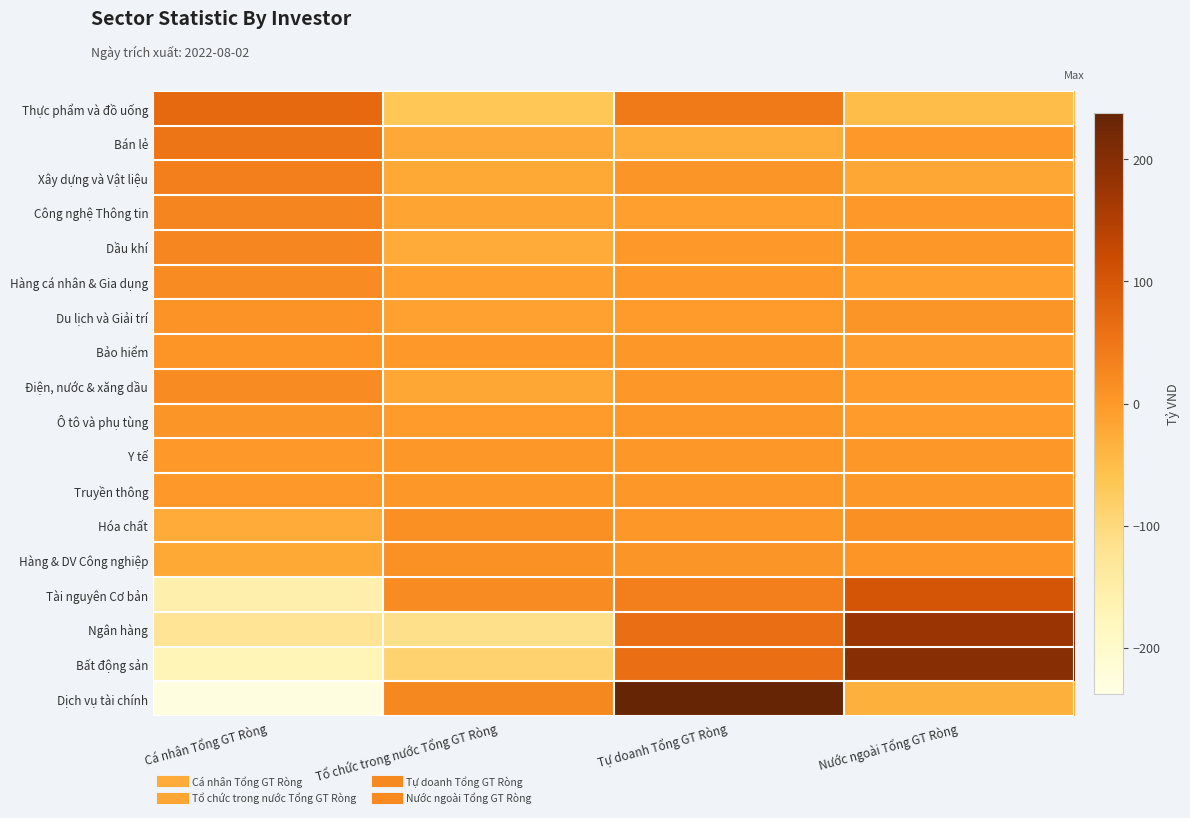

Reading left to right, extract all data points from this chart.

Thực phẩm và đồ uống: Cá nhân Tổng GT Ròng=69.7	Tổ chức trong nước Tổng GT Ròng=-66.3	Tự doanh Tổng GT Ròng=45.3	Nước ngoài Tổng GT Ròng=-48.7
Bán lẻ: Cá nhân Tổng GT Ròng=50.6	Tổ chức trong nước Tổng GT Ròng=-22.6	Tự doanh Tổng GT Ròng=-27.2	Nước ngoài Tổng GT Ròng=-0.9
Xây dựng và Vật liệu: Cá nhân Tổng GT Ròng=36.7	Tổ chức trong nước Tổng GT Ròng=-21.0	Tự doanh Tổng GT Ròng=4.1	Nước ngoài Tổng GT Ròng=-19.8
Công nghệ Thông tin: Cá nhân Tổng GT Ròng=26.7	Tổ chức trong nước Tổng GT Ròng=-15.9	Tự doanh Tổng GT Ròng=-9.0	Nước ngoài Tổng GT Ròng=-1.8
Dầu khí: Cá nhân Tổng GT Ròng=24.5	Tổ chức trong nước Tổng GT Ròng=-24.3	Tự doanh Tổng GT Ròng=-0.4	Nước ngoài Tổng GT Ròng=0.2
Hàng cá nhân & Gia dụng: Cá nhân Tổng GT Ròng=18.5	Tổ chức trong nước Tổng GT Ròng=-7.5	Tự doanh Tổng GT Ròng=-1.8	Nước ngoài Tổng GT Ròng=-9.2
Du lịch và Giải trí: Cá nhân Tổng GT Ròng=9.2	Tổ chức trong nước Tổng GT Ròng=-11.4	Tự doanh Tổng GT Ròng=-2.0	Nước ngoài Tổng GT Ròng=4.2
Bảo hiểm: Cá nhân Tổng GT Ròng=6.4	Tổ chức trong nước Tổng GT Ròng=-1.0	Tự doanh Tổng GT Ròng=1.4	Nước ngoài Tổng GT Ròng=-6.8
Điện, nước & xăng dầu: Cá nhân Tổng GT Ròng=18.2	Tổ chức trong nước Tổng GT Ròng=-18.9	Tự doanh Tổng GT Ròng=3.4	Nước ngoài Tổng GT Ròng=-2.7
Ô tô và phụ tùng: Cá nhân Tổng GT Ròng=4.9	Tổ chức trong nước Tổng GT Ròng=-2.8	Tự doanh Tổng GT Ròng=0.0	Nước ngoài Tổng GT Ròng=-2.0
Y tế: Cá nhân Tổng GT Ròng=-0.1	Tổ chức trong nước Tổng GT Ròng=0.0	Tự doanh Tổng GT Ròng=0.0	Nước ngoài Tổng GT Ròng=0.1
Truyền thông: Cá nhân Tổng GT Ròng=-0.3	Tổ chức trong nước Tổng GT Ròng=0.0	Tự doanh Tổng GT Ròng=0.0	Nước ngoài Tổng GT Ròng=0.3
Hóa chất: Cá nhân Tổng GT Ròng=-25.0	Tổ chức trong nước Tổng GT Ròng=12.2	Tự doanh Tổng GT Ròng=1.1	Nước ngoài Tổng GT Ròng=11.7
Hàng & DV Công nghiệp: Cá nhân Tổng GT Ròng=-20.5	Tổ chức trong nước Tổng GT Ròng=9.9	Tự doanh Tổng GT Ròng=3.8	Nước ngoài Tổng GT Ròng=6.7
Tài nguyên Cơ bản: Cá nhân Tổng GT Ròng=-157.7	Tổ chức trong nước Tổng GT Ròng=18.2	Tự doanh Tổng GT Ròng=36.3	Nước ngoài Tổng GT Ròng=103.1
Ngân hàng: Cá nhân Tổng GT Ròng=-124.1	Tổ chức trong nước Tổng GT Ròng=-112.5	Tự doanh Tổng GT Ròng=61.5	Nước ngoài Tổng GT Ròng=175.1
Bất động sản: Cá nhân Tổng GT Ròng=-173.0	Tổ chức trong nước Tổng GT Ròng=-88.0	Tự doanh Tổng GT Ròng=62.9	Nước ngoài Tổng GT Ròng=198.1
Dịch vụ tài chính: Cá nhân Tổng GT Ròng=-230.2	Tổ chức trong nước Tổng GT Ròng=23.3	Tự doanh Tổng GT Ròng=238.1	Nước ngoài Tổng GT Ròng=-33.3